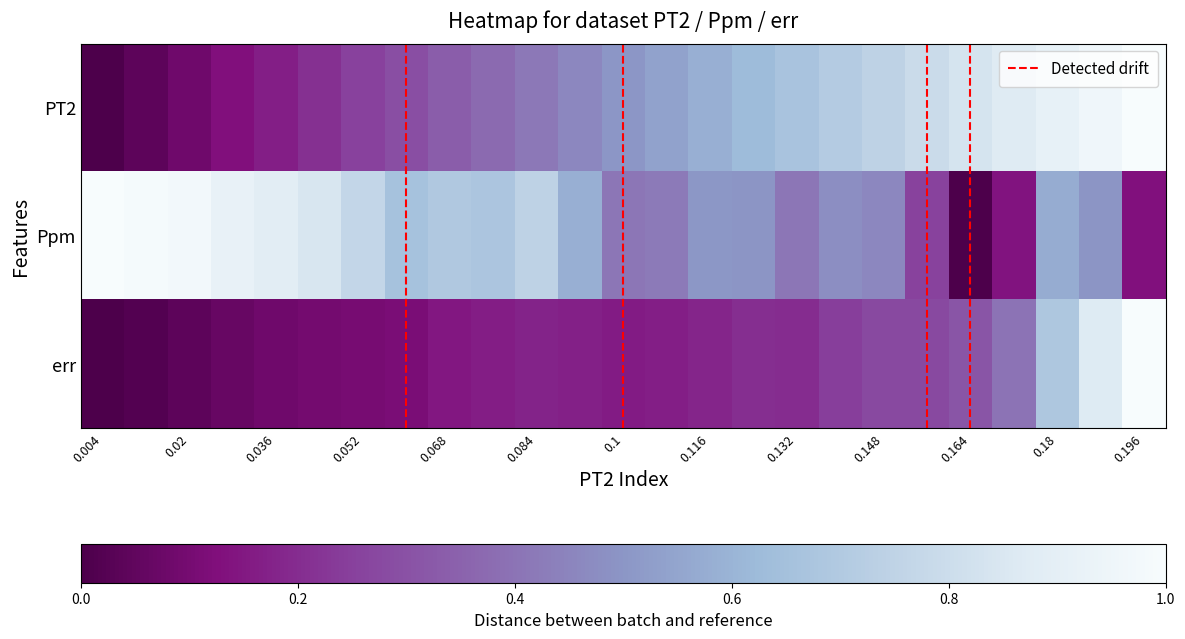

Reading left to right, transcribe all the data shown in this chart.

PT2: 0.0	0.0	0.1	0.1	0.2	0.2	0.2	0.3	0.3	0.4	0.4	0.5	0.5	0.5	0.6	0.6	0.7	0.7	0.7	0.8	0.8	0.9	0.9	1.0	1.0
Ppm: 1.0	1.0	1.0	0.9	0.9	0.8	0.8	0.7	0.7	0.7	0.7	0.6	0.4	0.4	0.5	0.5	0.4	0.5	0.5	0.3	0.0	0.1	0.6	0.5	0.1
err: 0.0	0.0	0.0	0.1	0.1	0.1	0.1	0.1	0.1	0.2	0.2	0.2	0.2	0.2	0.2	0.2	0.2	0.2	0.3	0.3	0.3	0.4	0.7	0.9	1.0